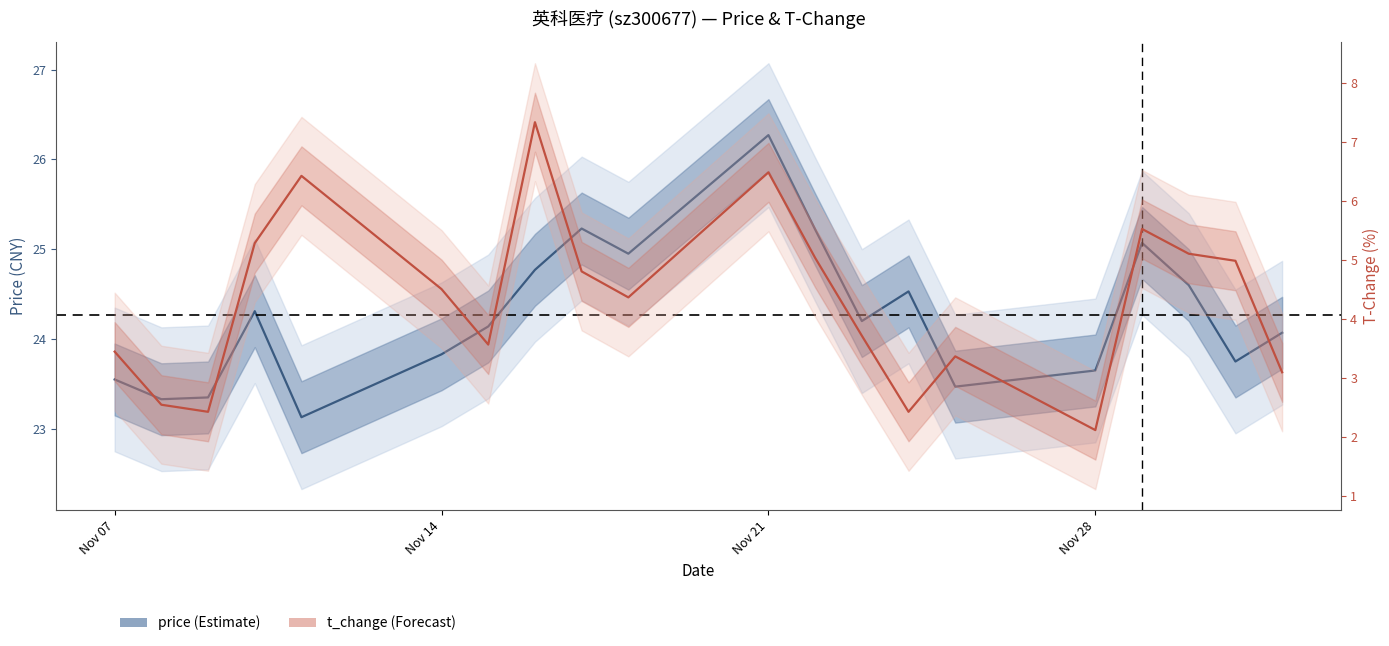

What is the greatest value displayed?

26.3